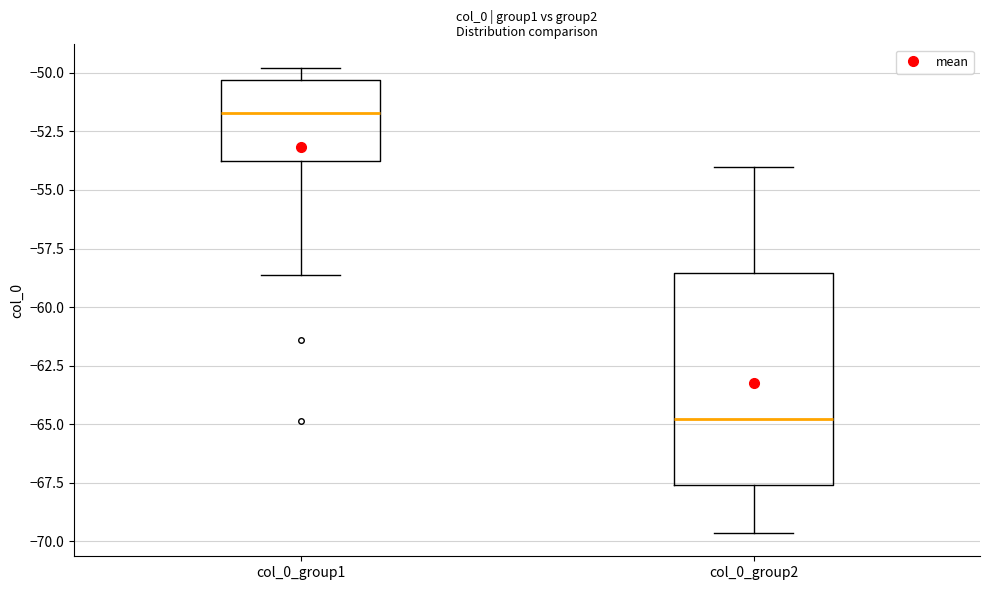

Where does the lower whisker of the box for col_0_group1 end on the y-axis? The values are not printed on the chart, so give them approximately, as read against the axis.

-58.5